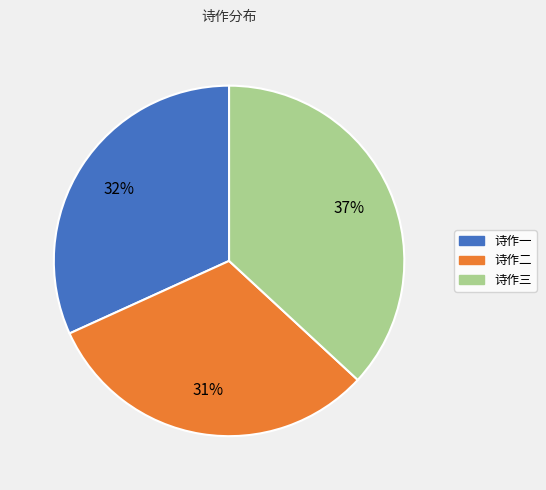

Is the sum of 诗作一 and 诗作三 greater than half?

Yes